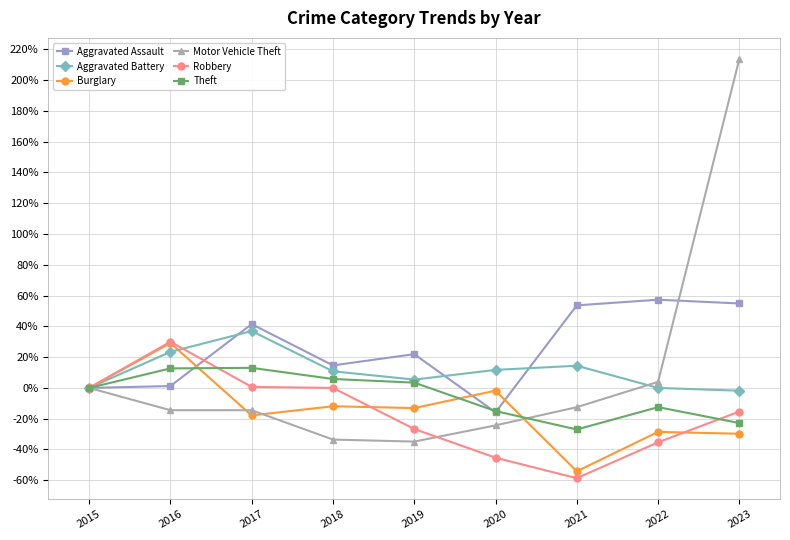

What is the difference between the highest and lowest values at 2021?

112.3